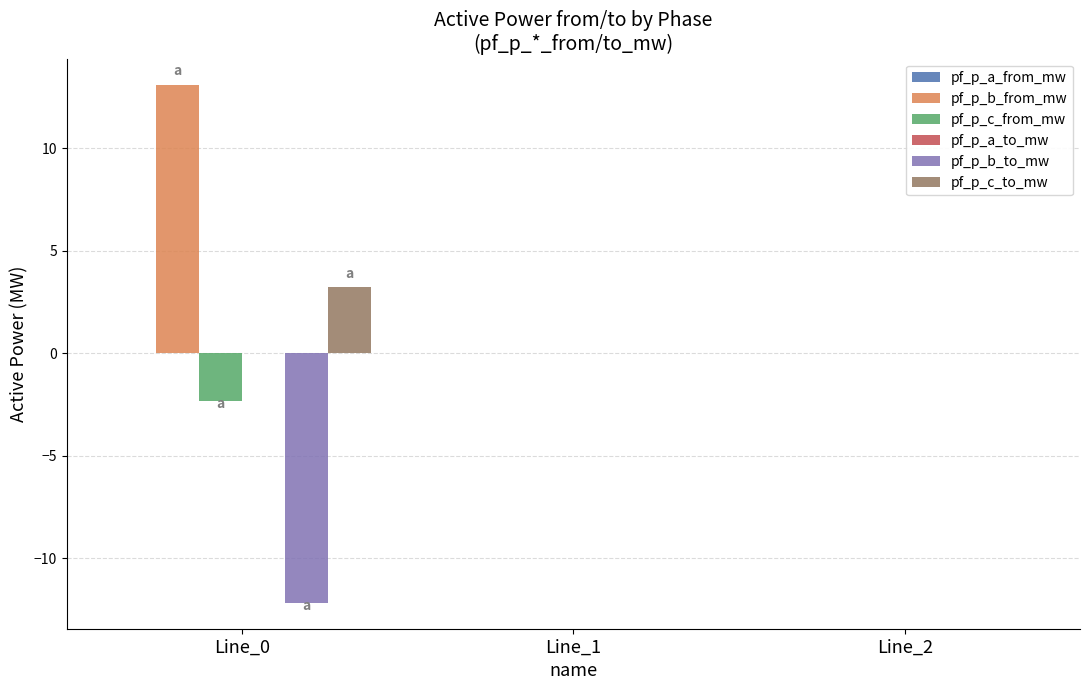

What is the sum of all pf_p_b_to_mw values?

-12.2